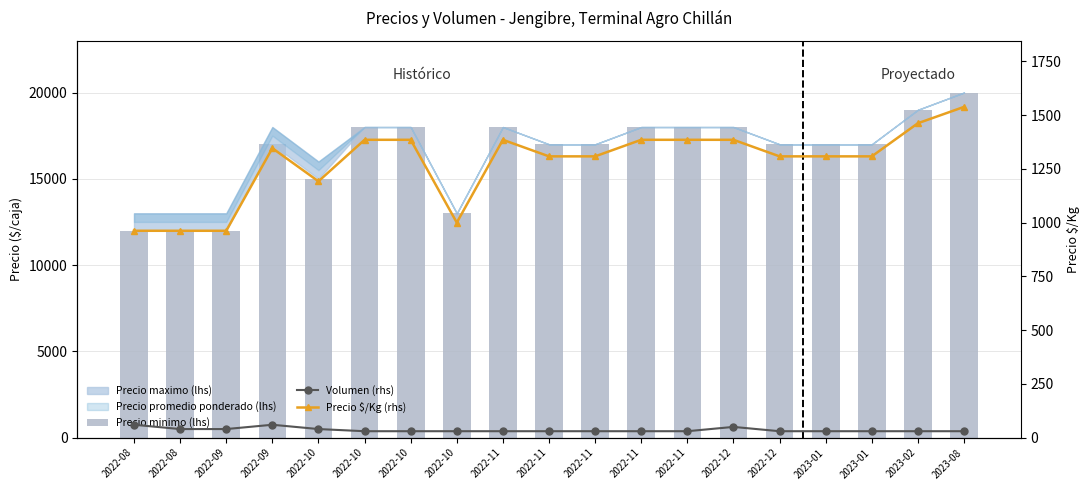

Where is Volumen (rhs) nearest to the value 45?

2022-08